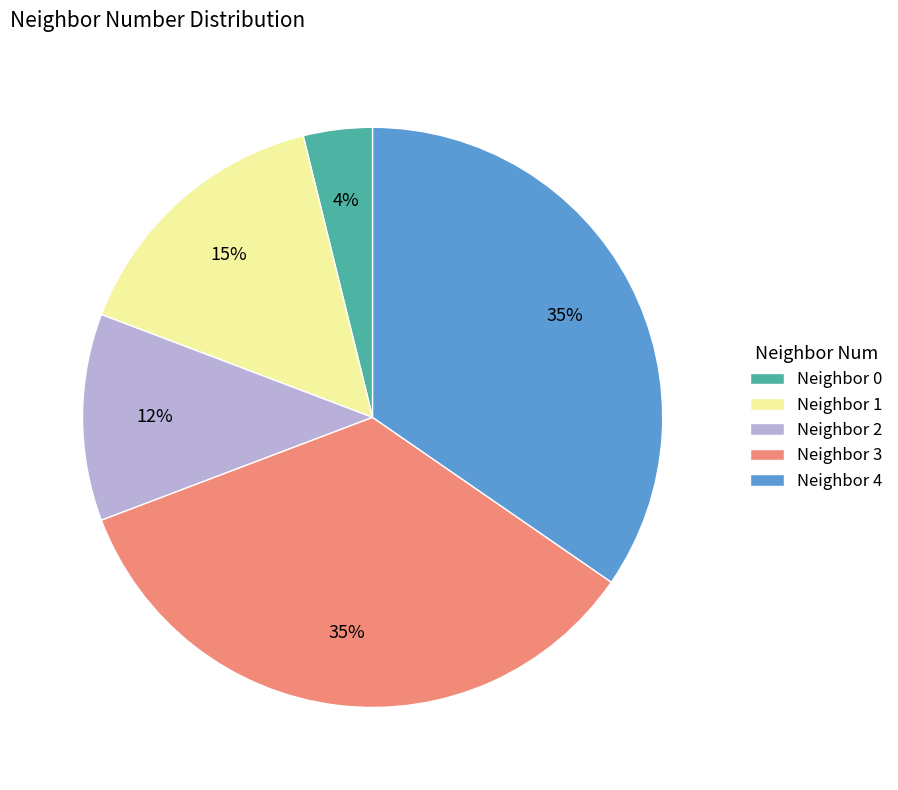

Do Neighbor 0 and Neighbor 2 together represent more than half of the pie?

No